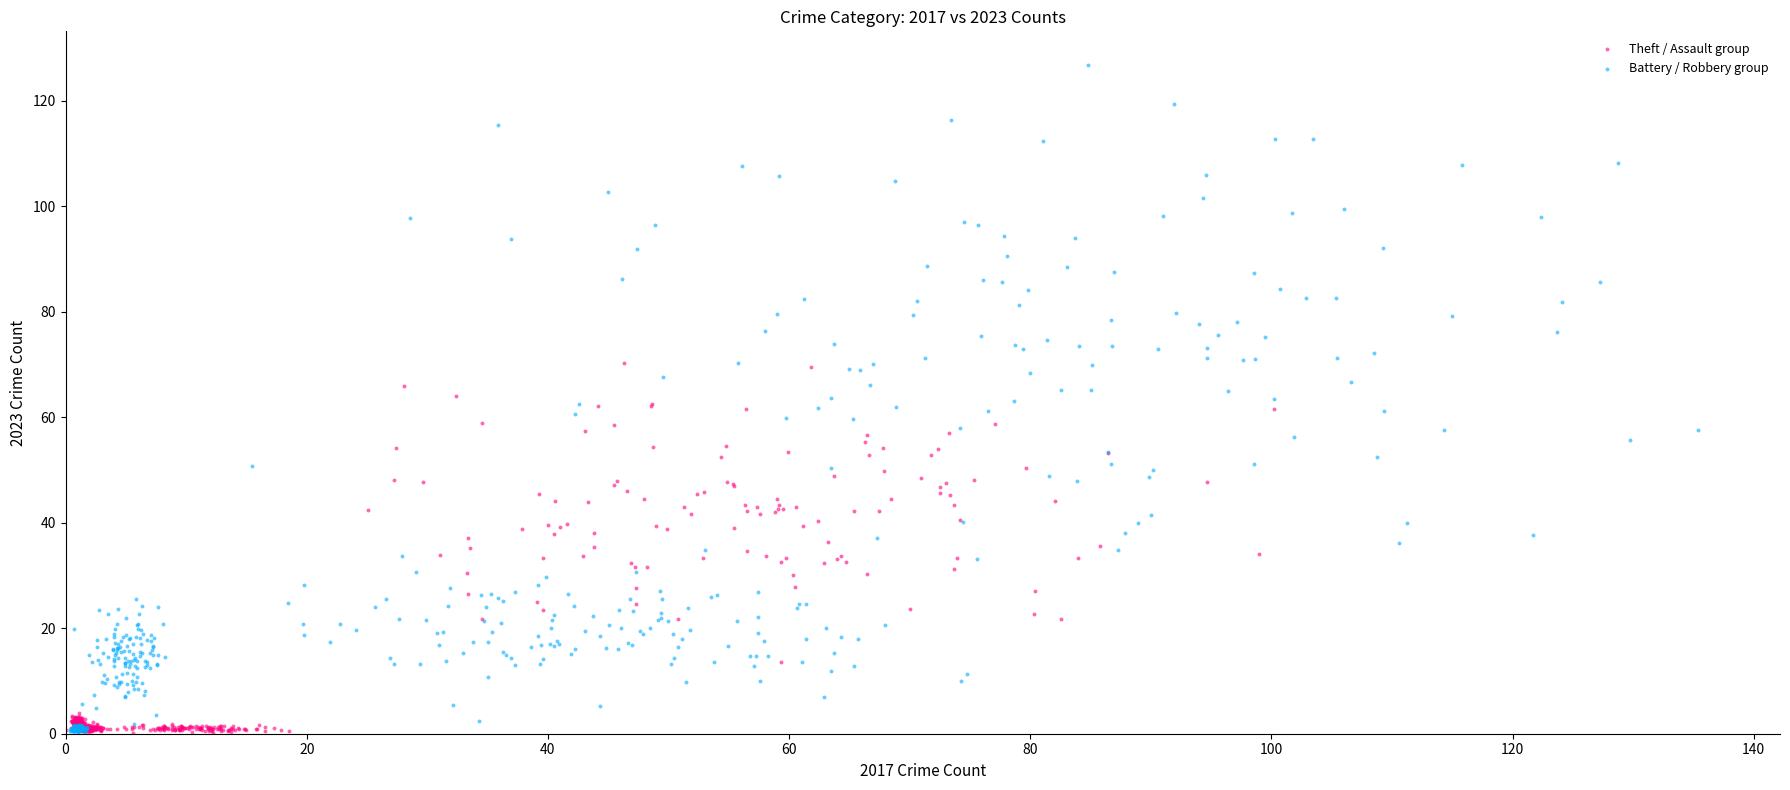

Which series has the largest Y range (max minus min)?

Battery / Robbery group